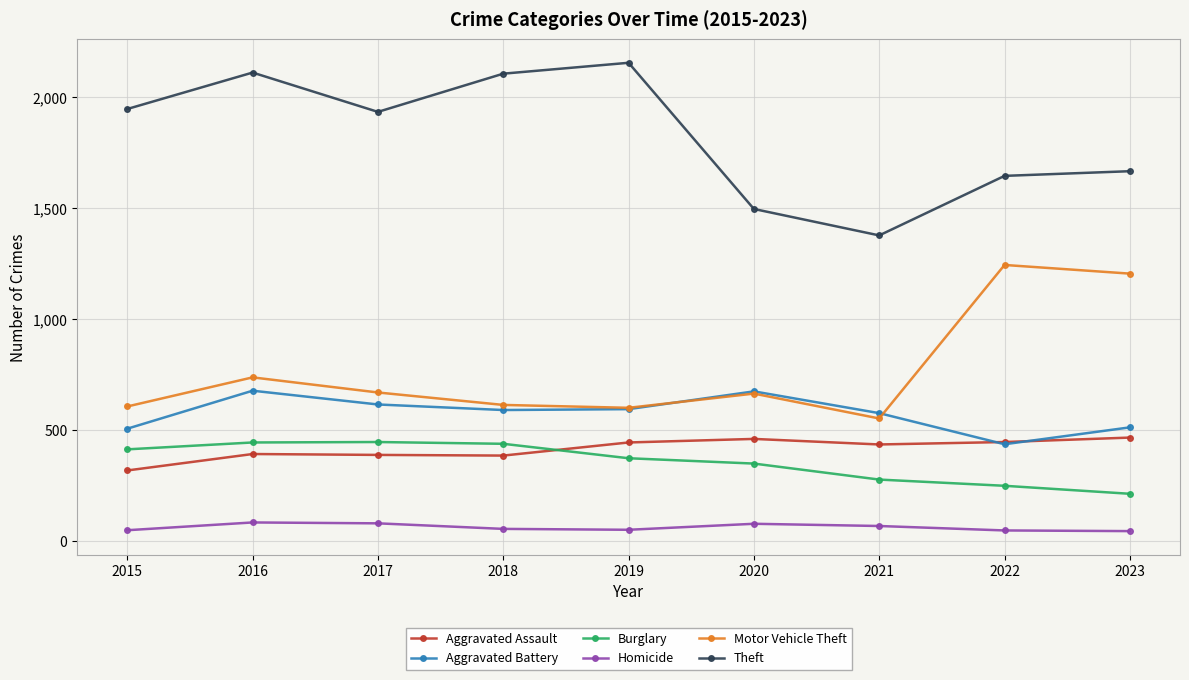

What is the difference between the maximum and minimum values in the Aggravated Assault series?

148